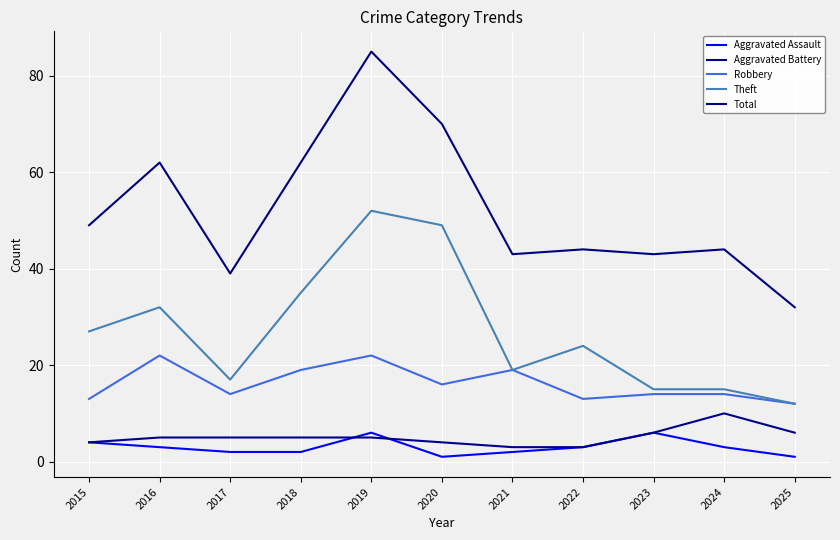

What is the average value of the Total series?

52